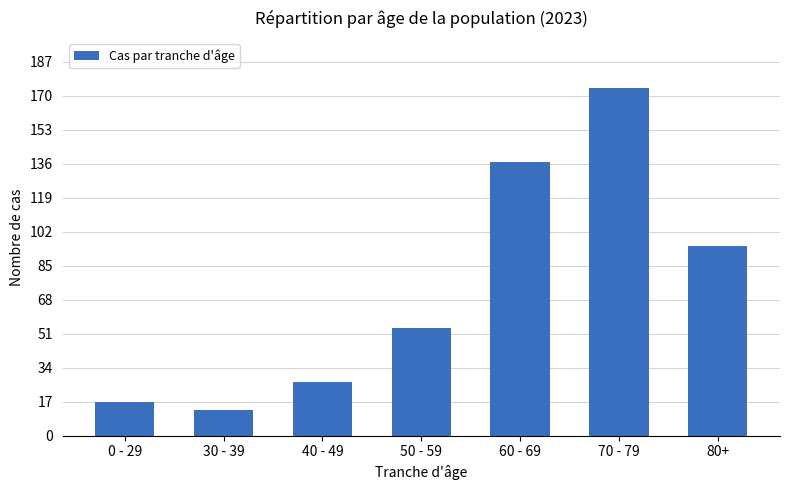

What position from the right is 0 - 29?

7